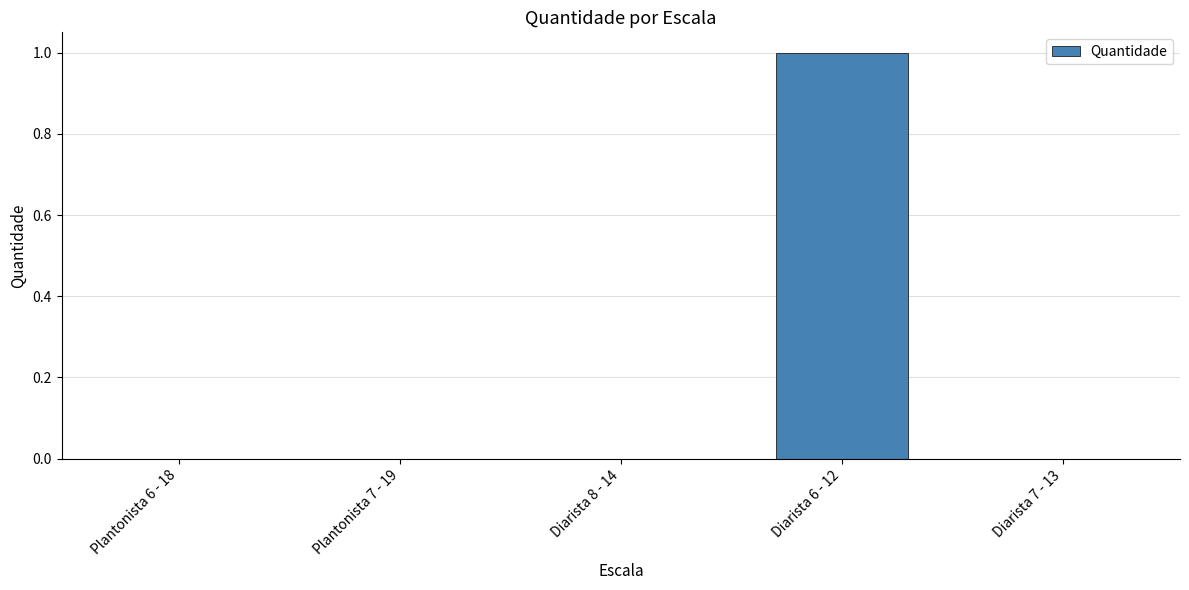

Is it true that the value at Diarista 7 - 13 is 0?

True